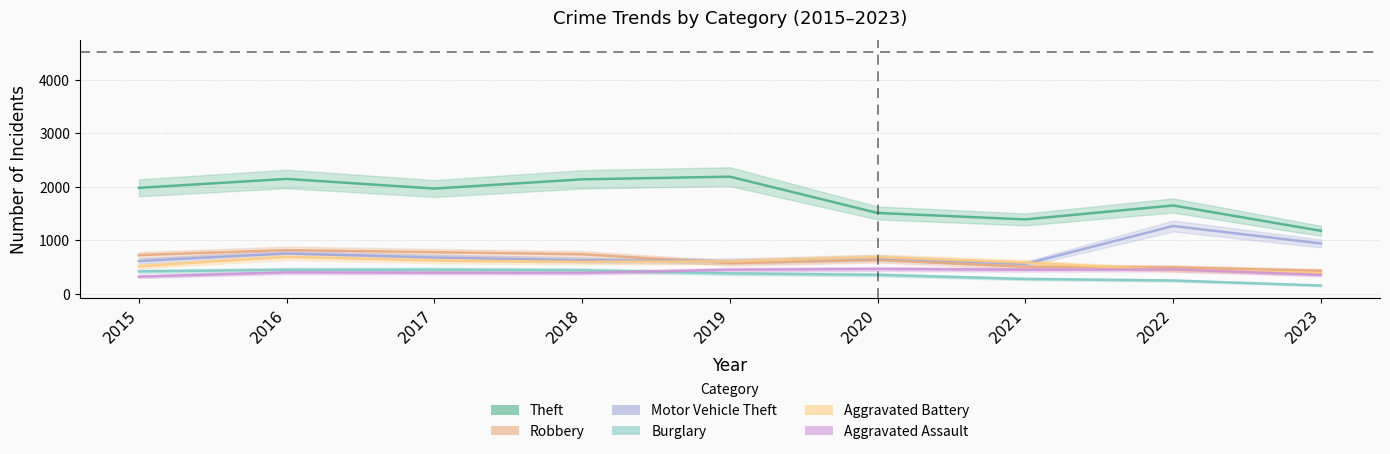

What is the average value of the Aggravated Assault series?

411